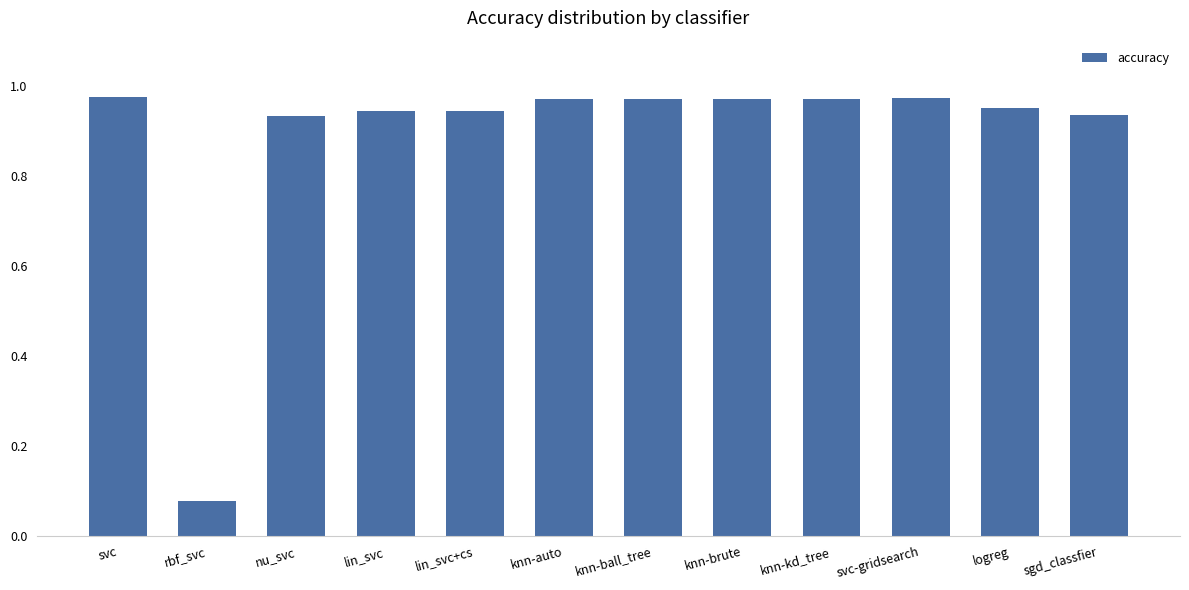

At which label is the value closest to 0?

rbf_svc